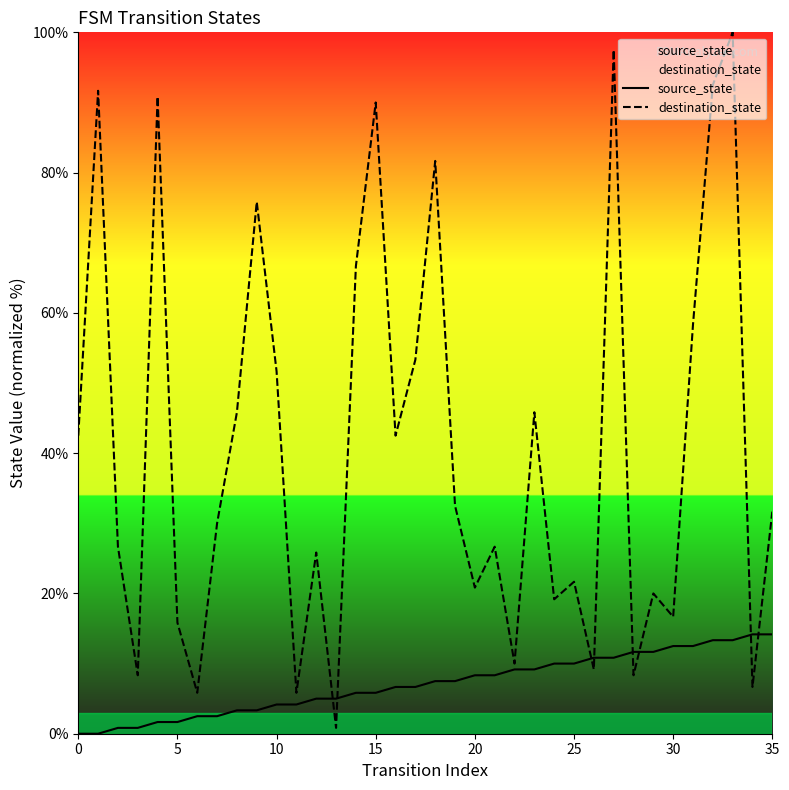

At how many categories does at least one series exceed 45?

14